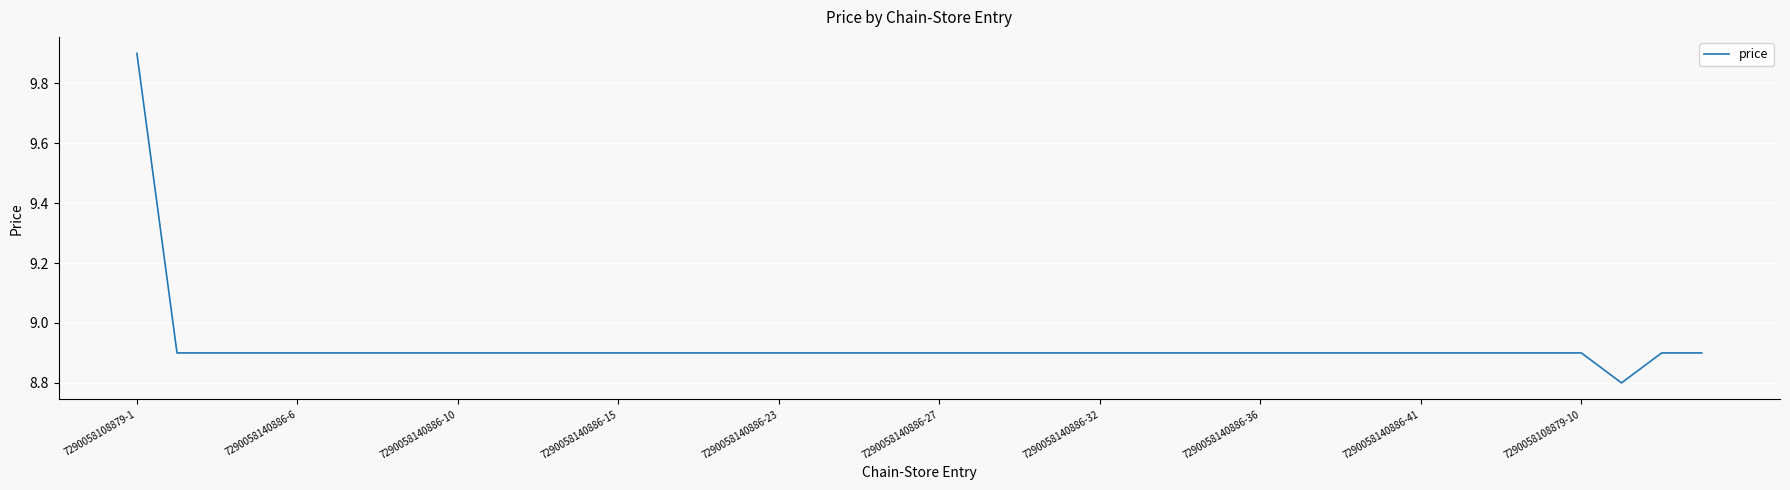

What is the difference between the maximum and minimum values?

1.1